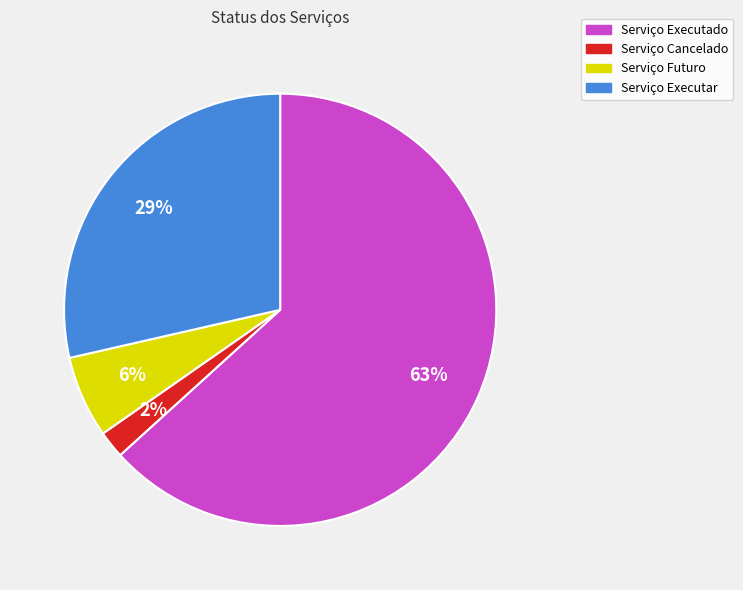

What is the ratio of the value at Serviço Cancelado to the value at Serviço Futuro?

0.3